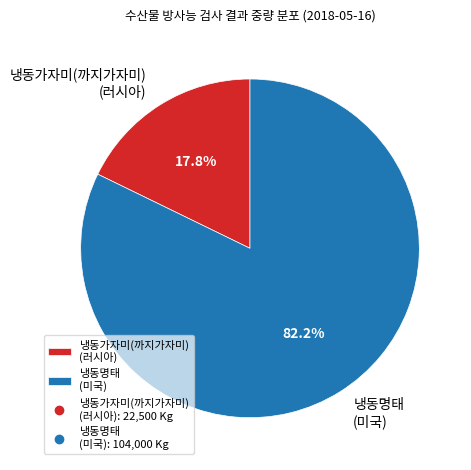

Do 냉동가자미(까지가자미) (러시아) and 냉동명태 (미국) together represent more than half of the pie?

Yes